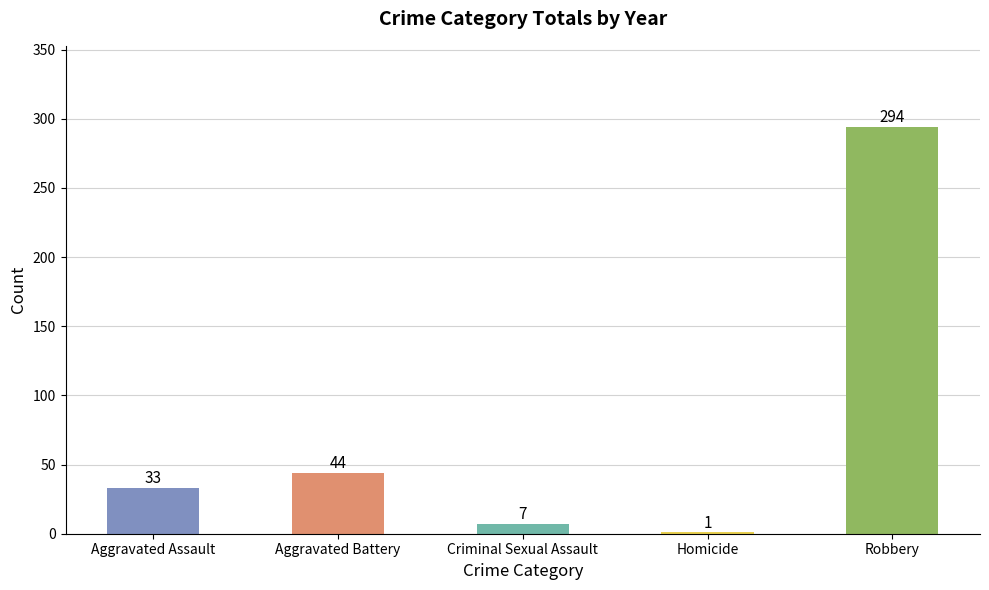

Read the value at Criminal Sexual Assault, to the nearest 10.

10